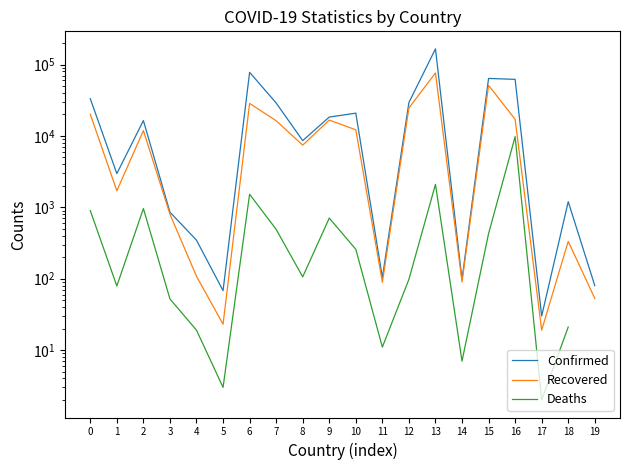

What is the sum of all Confirmed values?

530682.0